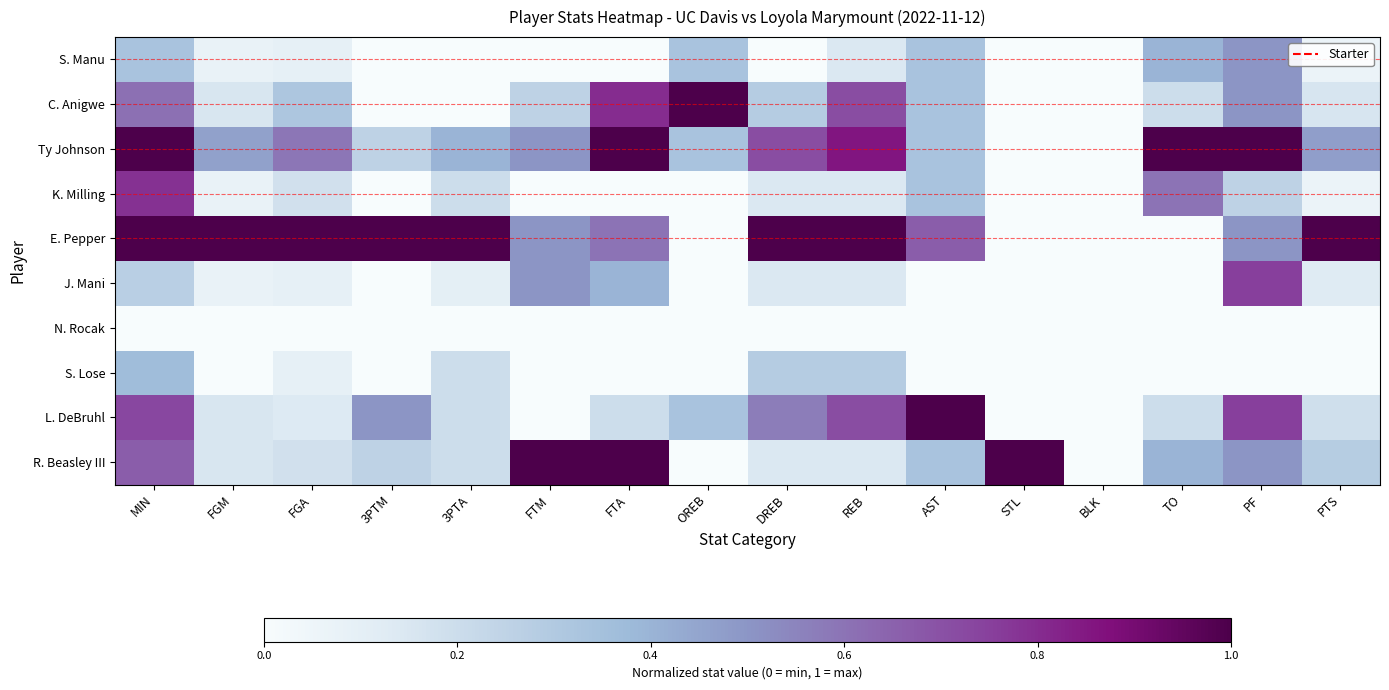

What is the total value across all series at FTM?

2.8